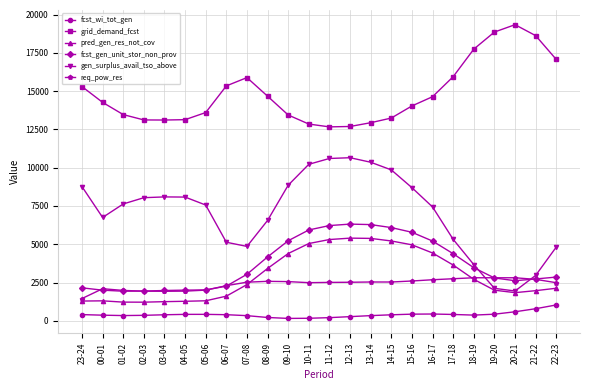

Is it true that req_pow_res equals 2707 at 21-22?

True